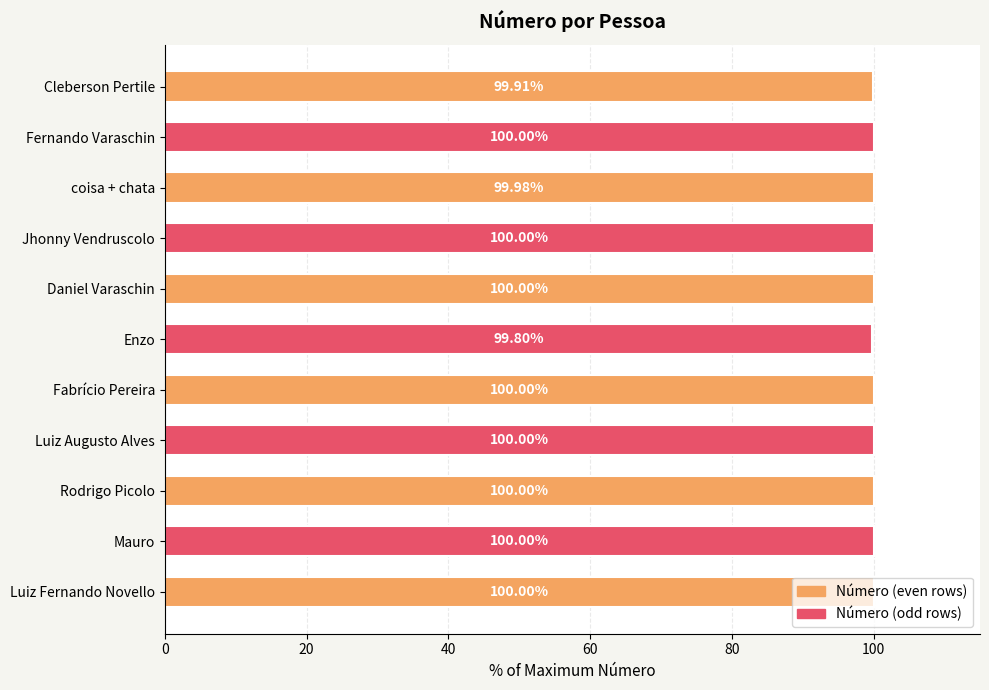

What is the average value?

100.0